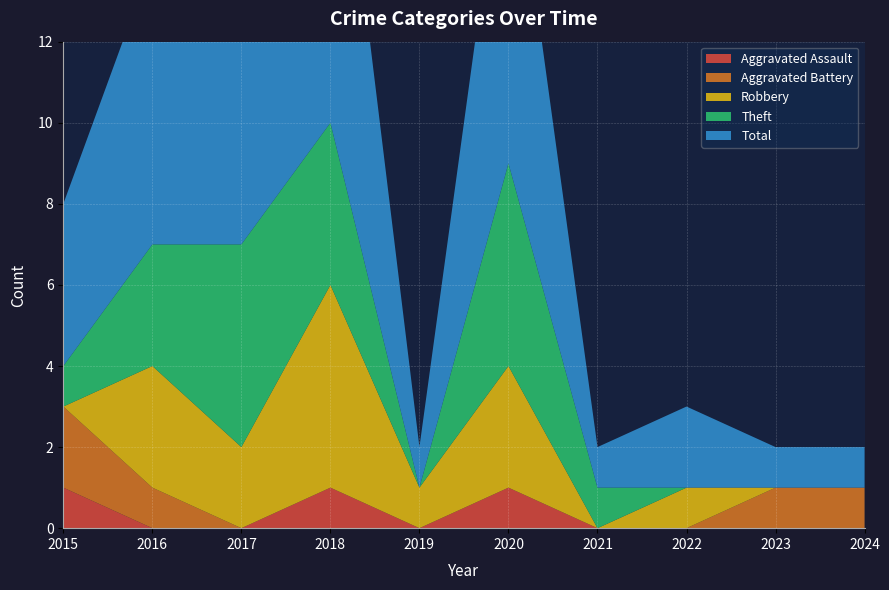

Reading left to right, list all the values displayed in this chart.

Aggravated Assault: 1	0	0	1	0	1	0	0	0	0
Aggravated Battery: 2	1	0	0	0	0	0	0	1	1
Robbery: 0	3	2	5	1	3	0	1	0	0
Theft: 1	3	5	4	0	5	1	0	0	0
Total: 4	7	7	10	1	9	1	2	1	1